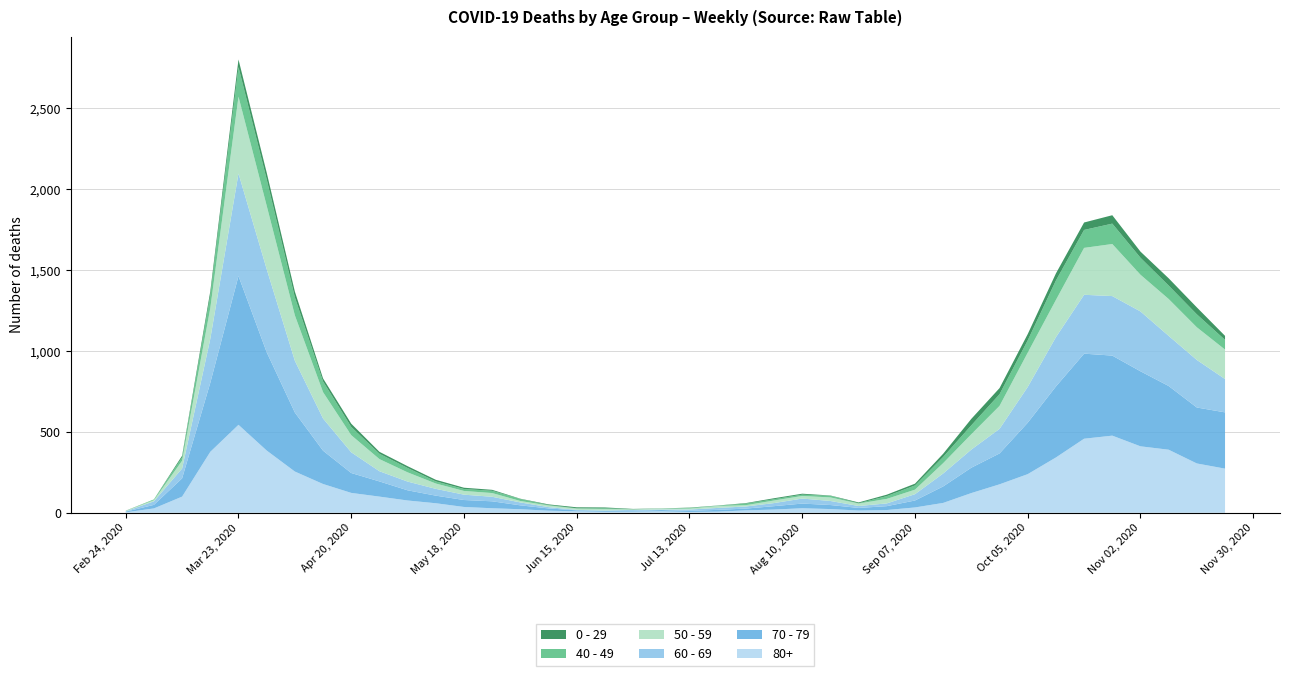

Reading right to left, list all the values displayed in this chart.

0 - 29: 2020-11-23=25	2020-11-16=43	2020-11-09=45	2020-11-02=38	2020-10-26=52	2020-10-19=46	2020-10-12=44	2020-10-05=39	2020-09-28=38	2020-09-21=40	2020-09-14=20	2020-09-07=11	2020-08-31=9	2020-08-24=5	2020-08-17=2	2020-08-10=6	2020-08-03=6	2020-07-27=3	2020-07-20=1	2020-07-13=2	2020-07-06=1	2020-06-29=2	2020-06-22=5	2020-06-15=6	2020-06-08=4	2020-06-01=2	2020-05-25=6	2020-05-18=8	2020-05-11=10	2020-05-04=11	2020-04-27=12	2020-04-20=20	2020-04-13=19	2020-04-06=36	2020-03-30=42	2020-03-23=47	2020-03-16=25	2020-03-09=10	2020-03-02=0	2020-02-24=1
40 - 49: 2020-11-23=60	2020-11-16=80	2020-11-09=83	2020-11-02=105	2020-10-26=126	2020-10-19=111	2020-10-12=120	2020-10-05=76	2020-09-28=72	2020-09-21=55	2020-09-14=38	2020-09-07=26	2020-08-31=17	2020-08-24=2	2020-08-17=10	2020-08-10=8	2020-08-03=8	2020-07-27=10	2020-07-20=2	2020-07-13=4	2020-07-06=1	2020-06-29=1	2020-06-22=5	2020-06-15=2	2020-06-08=3	2020-06-01=12	2020-05-25=14	2020-05-18=12	2020-05-11=13	2020-05-04=27	2020-04-27=33	2020-04-20=51	2020-04-13=66	2020-04-06=111	2020-03-30=163	2020-03-23=183	2020-03-16=79	2020-03-09=21	2020-03-02=5	2020-02-24=0
50 - 59: 2020-11-23=182	2020-11-16=202	2020-11-09=228	2020-11-02=227	2020-10-26=322	2020-10-19=290	2020-10-12=230	2020-10-05=212	2020-09-28=142	2020-09-21=95	2020-09-14=64	2020-09-07=28	2020-08-31=28	2020-08-24=15	2020-08-17=22	2020-08-10=16	2020-08-03=16	2020-07-27=8	2020-07-20=12	2020-07-13=6	2020-07-06=5	2020-06-29=3	2020-06-22=9	2020-06-15=8	2020-06-08=10	2020-06-01=9	2020-05-25=23	2020-05-18=23	2020-05-11=33	2020-05-04=57	2020-04-27=75	2020-04-20=106	2020-04-13=163	2020-04-06=281	2020-03-30=392	2020-03-23=475	2020-03-16=190	2020-03-09=48	2020-03-02=7	2020-02-24=3
60 - 69: 2020-11-23=206	2020-11-16=294	2020-11-09=310	2020-11-02=370	2020-10-26=368	2020-10-19=364	2020-10-12=305	2020-10-05=221	2020-09-28=152	2020-09-21=112	2020-09-14=80	2020-09-07=39	2020-08-31=17	2020-08-24=12	2020-08-17=25	2020-08-10=31	2020-08-03=19	2020-07-27=13	2020-07-20=12	2020-07-13=8	2020-07-06=3	2020-06-29=6	2020-06-22=3	2020-06-15=3	2020-06-08=8	2020-06-01=18	2020-05-25=28	2020-05-18=33	2020-05-11=42	2020-05-04=54	2020-04-27=63	2020-04-20=128	2020-04-13=199	2020-04-06=320	2020-03-30=514	2020-03-23=634	2020-03-16=272	2020-03-09=61	2020-03-02=22	2020-02-24=2
70 - 79: 2020-11-23=348	2020-11-16=346	2020-11-09=394	2020-11-02=464	2020-10-26=495	2020-10-19=526	2020-10-12=439	2020-10-05=318	2020-09-28=191	2020-09-21=157	2020-09-14=102	2020-09-07=43	2020-08-31=24	2020-08-24=16	2020-08-17=25	2020-08-10=29	2020-08-03=21	2020-07-27=11	2020-07-20=11	2020-07-13=7	2020-07-06=8	2020-06-29=5	2020-06-22=5	2020-06-15=6	2020-06-08=14	2020-06-01=24	2020-05-25=43	2020-05-18=43	2020-05-11=47	2020-05-04=63	2020-04-27=94	2020-04-20=123	2020-04-13=206	2020-04-06=365	2020-03-30=608	2020-03-23=920	2020-03-16=427	2020-03-09=113	2020-03-02=22	2020-02-24=4
80+: 2020-11-23=273	2020-11-16=305	2020-11-09=390	2020-11-02=411	2020-10-26=477	2020-10-19=458	2020-10-12=342	2020-10-05=239	2020-09-28=176	2020-09-21=122	2020-09-14=61	2020-09-07=33	2020-08-31=17	2020-08-24=14	2020-08-17=23	2020-08-10=28	2020-08-03=20	2020-07-27=15	2020-07-20=7	2020-07-13=5	2020-07-06=9	2020-06-29=7	2020-06-22=6	2020-06-15=9	2020-06-08=13	2020-06-01=22	2020-05-25=28	2020-05-18=36	2020-05-11=59	2020-05-04=76	2020-04-27=100	2020-04-20=123	2020-04-13=178	2020-04-06=255	2020-03-30=385	2020-03-23=544	2020-03-16=377	2020-03-09=100	2020-03-02=27	2020-02-24=3